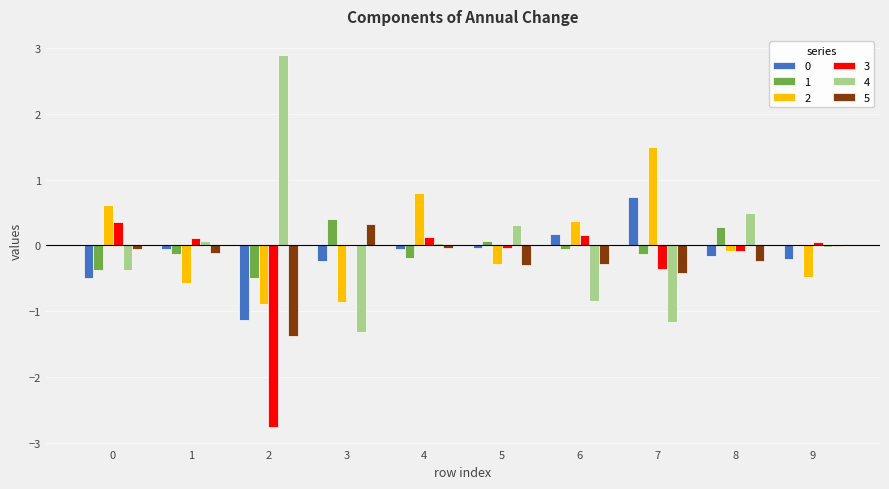

What is the average value of the 5 series?

-0.2